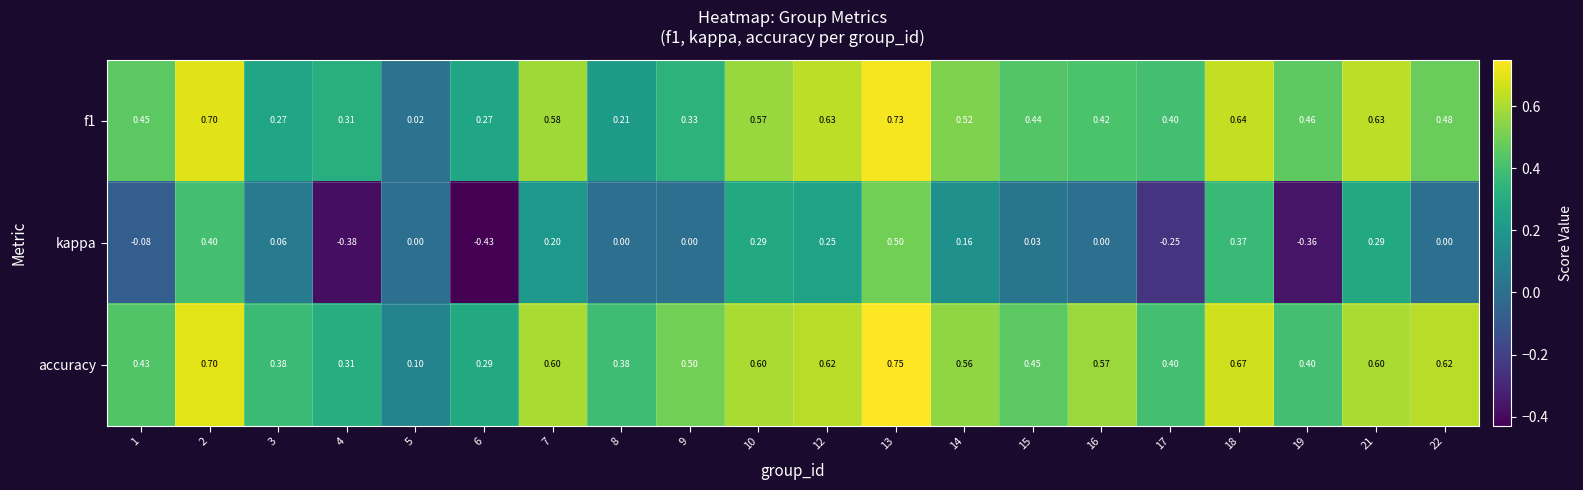

Which series changed the most between 1 and 17?

kappa